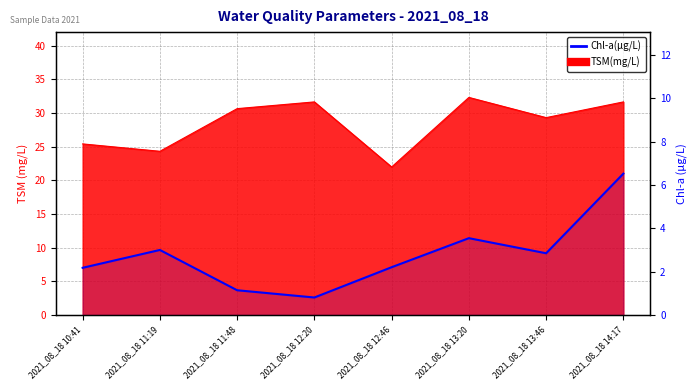

Which label corresponds to the smallest value in the chart?

2021_08_18 12:20